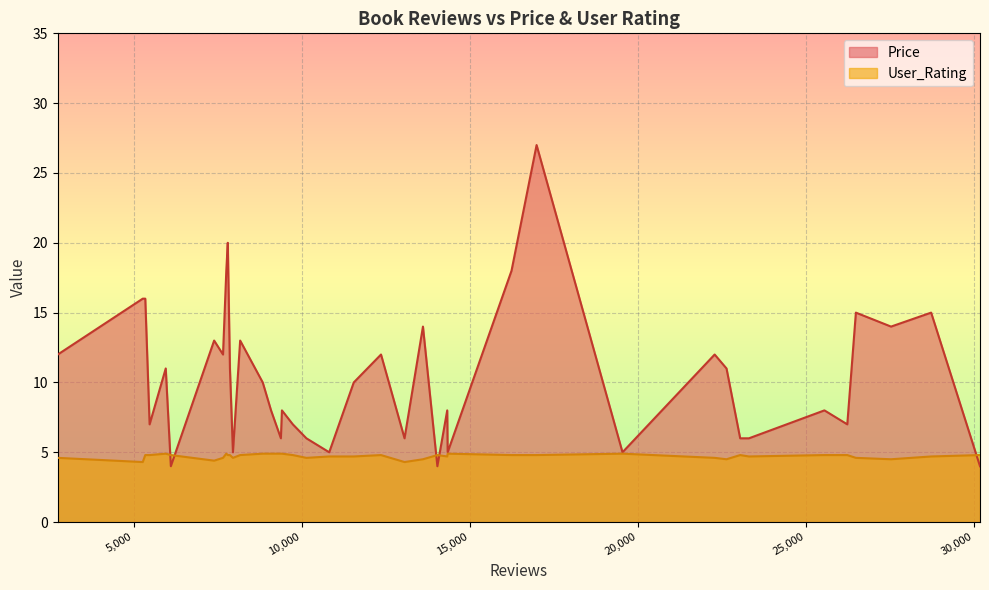

What is the difference between the Price values at 9089 and 5956?

3.0